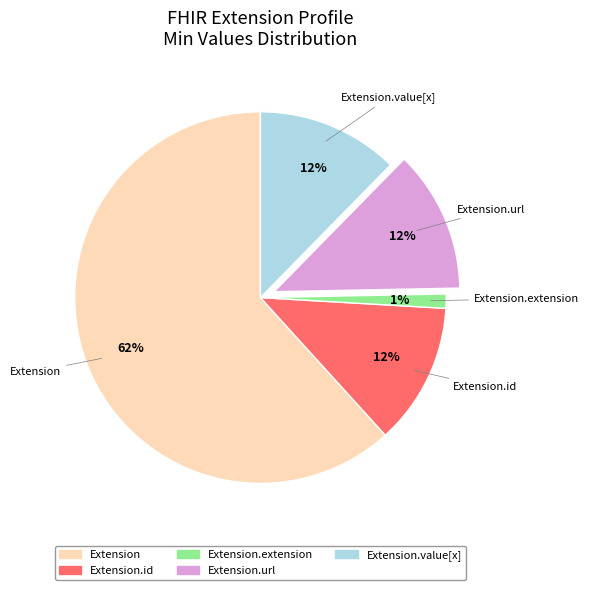

Is there a majority slice in this chart?

Yes